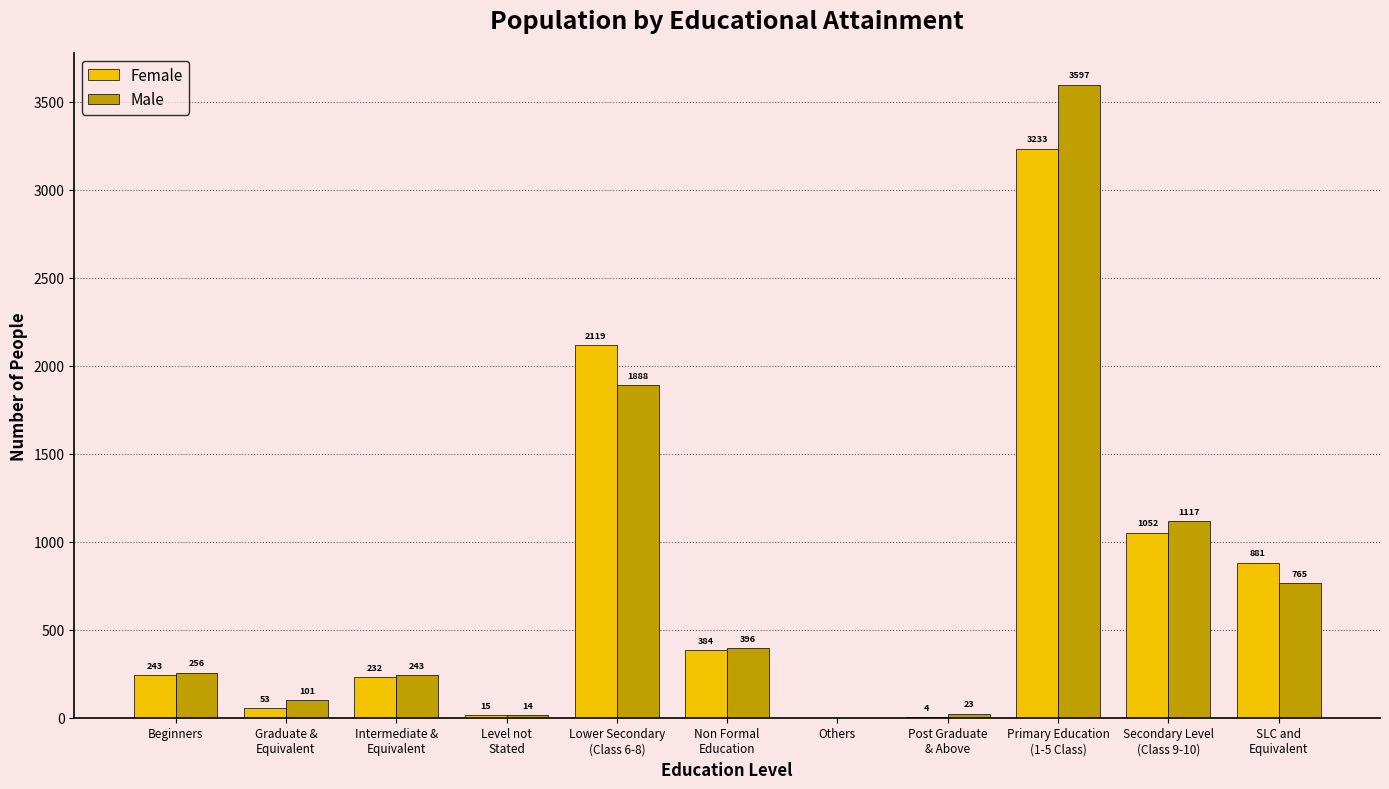

Which series has the largest total across all categories?

Male